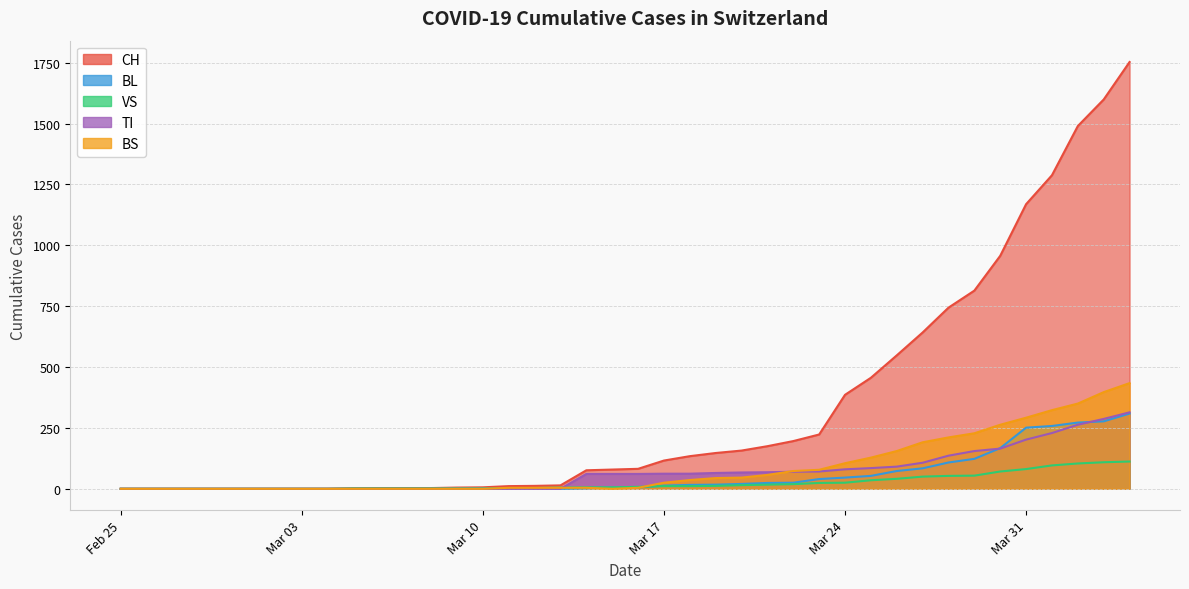

Reading left to right, transcribe all the data shown in this chart.

CH: 0	0	0	0	0	0	0	0	0	2	3	3	3	5	6	11	12	14	76	79	82	116	134	147	157	175	196	223	386	456	548	642	744	814	957	1169	1288	1490	1599	1753
BL: 0	0	0	0	0	0	0	0	0	0	0	0	0	1	2	2	2	0	2	5	5	13	16	17	20	24	25	40	46	53	73	84	108	123	167	251	258	272	277	309
VS: 0	0	0	0	0	0	0	0	0	2	2	2	2	2	2	3	3	5	6	6	8	11	11	12	15	17	19	24	25	35	41	50	53	54	71	81	96	104	109	112
TI: 0	0	0	0	0	0	0	0	0	0	0	0	0	0	0	0	0	0	61	61	61	62	62	65	67	68	70	71	80	85	91	107	136	155	165	202	229	263	287	314
BS: 0	0	0	0	0	0	0	0	0	0	0	0	0	0	0	4	4	4	4	0	4	25	36	44	46	57	73	78	105	128	155	191	211	228	263	292	323	350	397	434